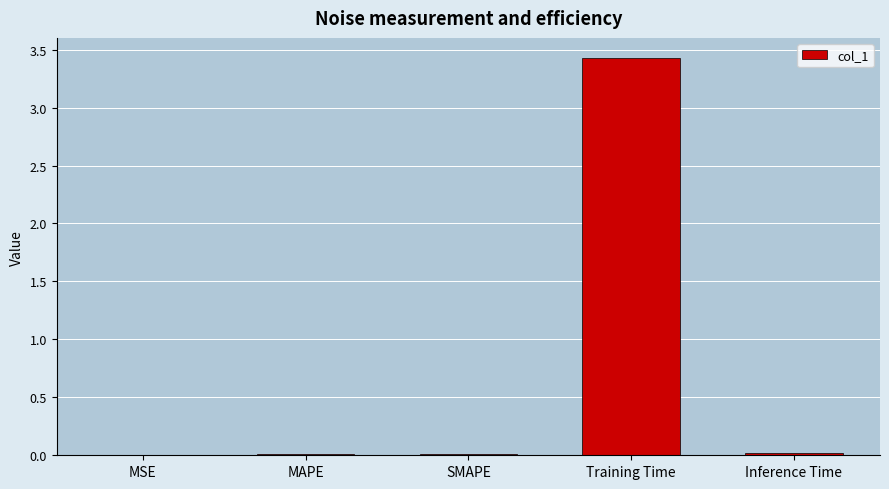

True or false: the data shows 5.5 at Training Time.

False